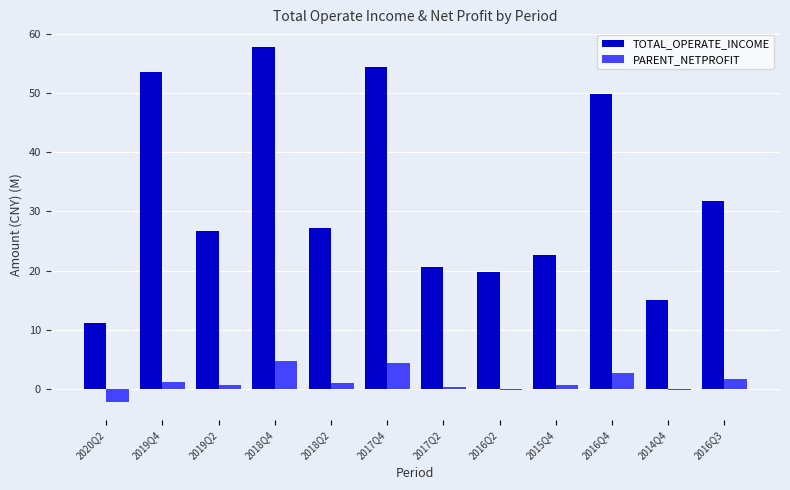

Which series has the largest total across all categories?

TOTAL_OPERATE_INCOME